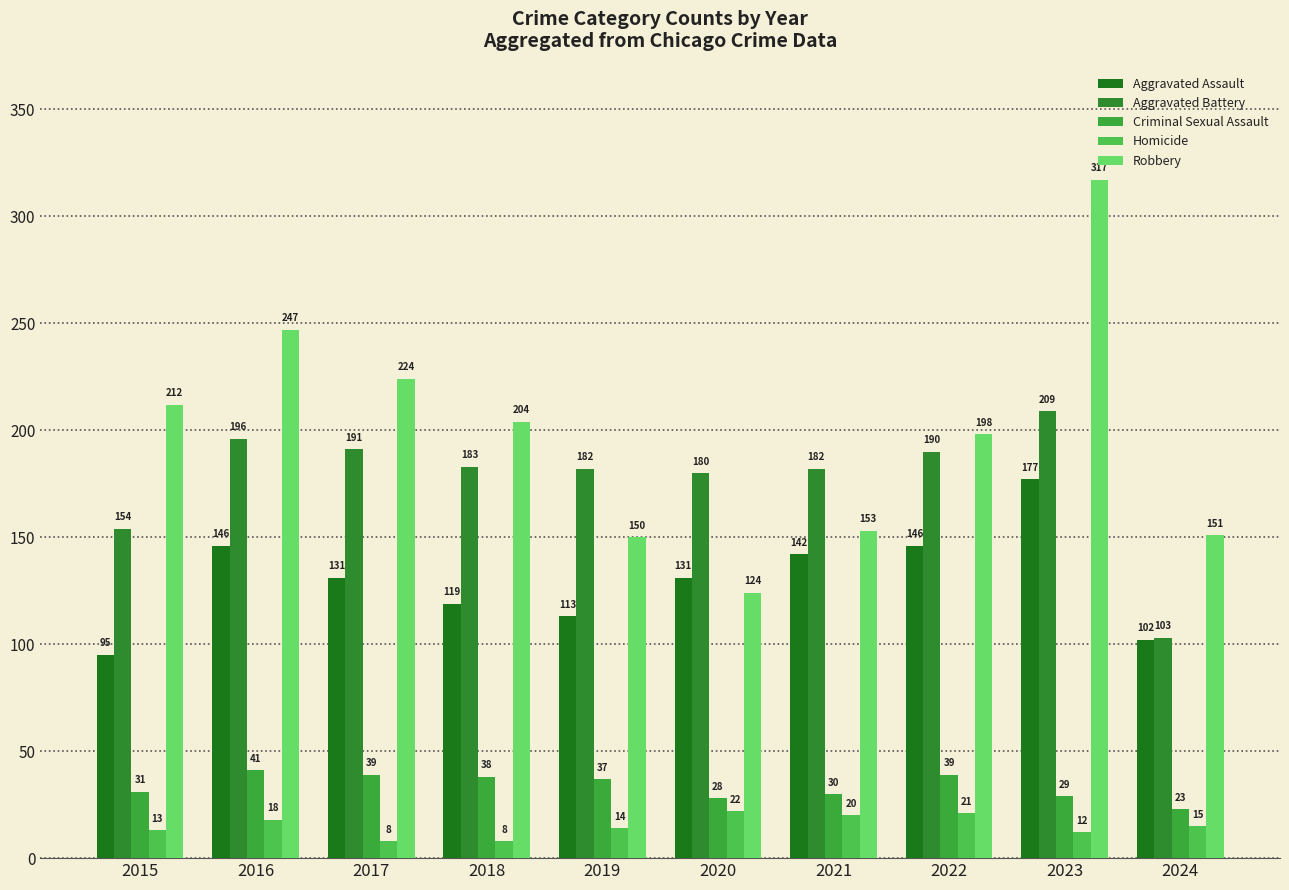

What is the sum of the Homicide values at 2021 and 2023?

32